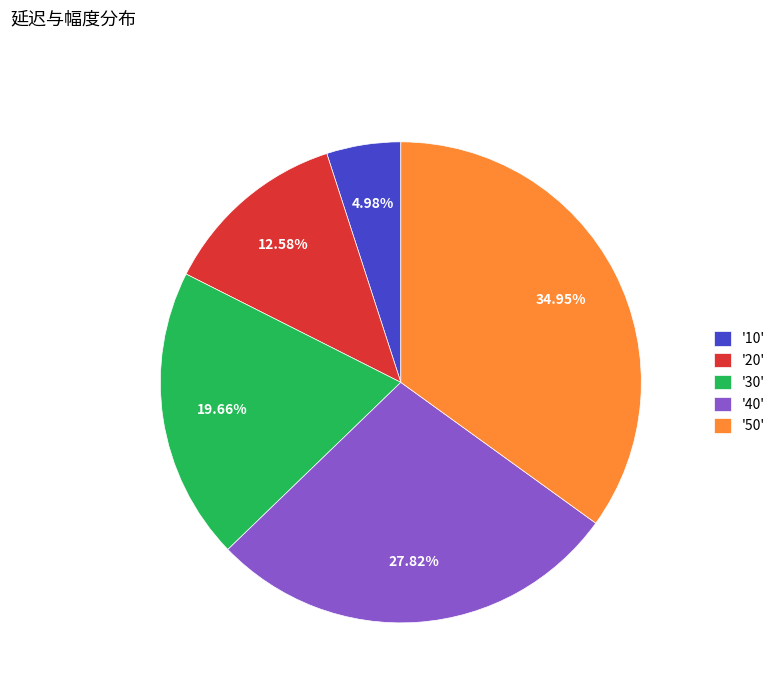

To the nearest percent, what is the difference between the largest and smallest slice percentages?

30%